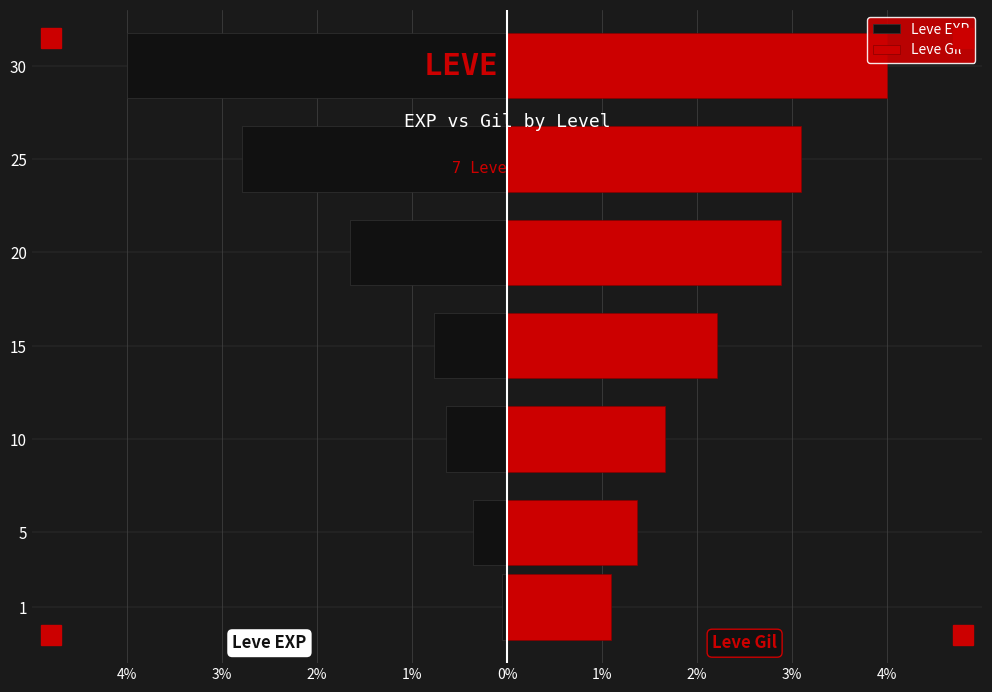

What is the spread (max minus min) of values at 10?

2.3